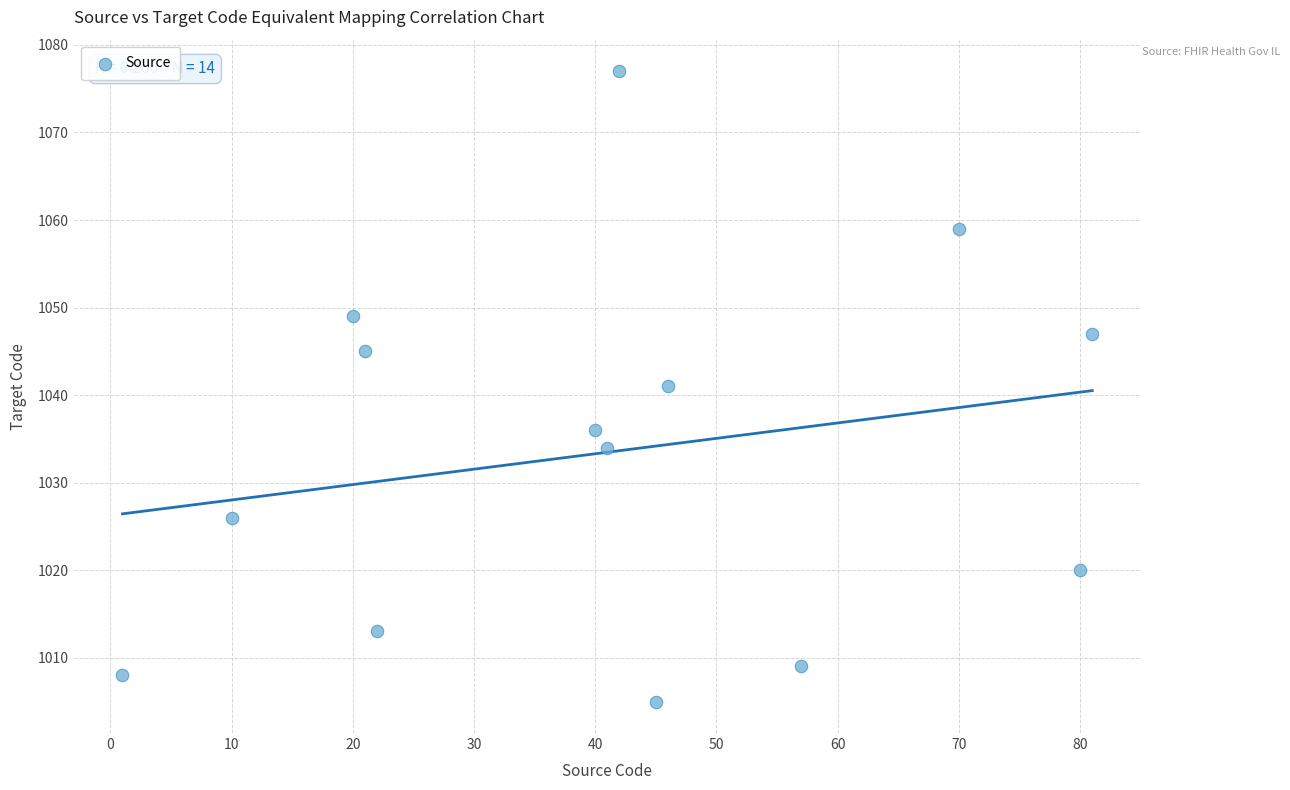

What is the range of X values (max minus min)?

80